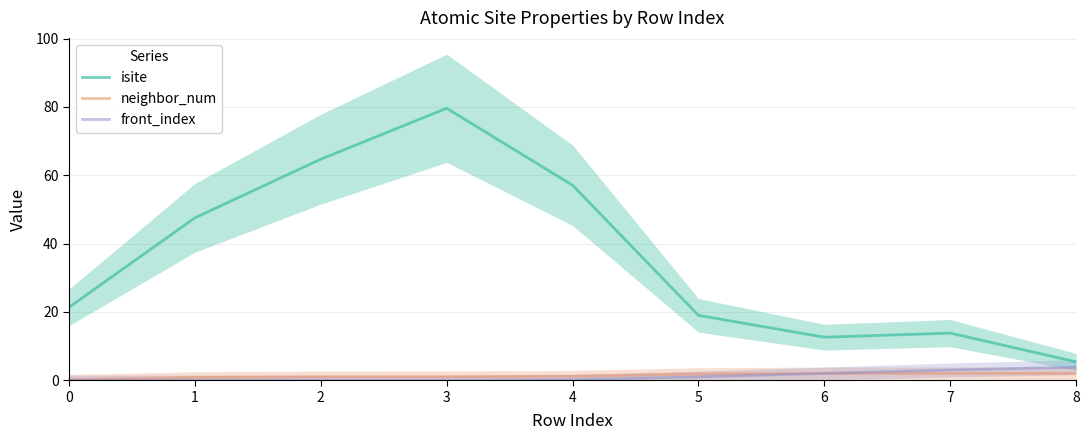

True or false: neighbor_num and isite intersect in this chart.

False